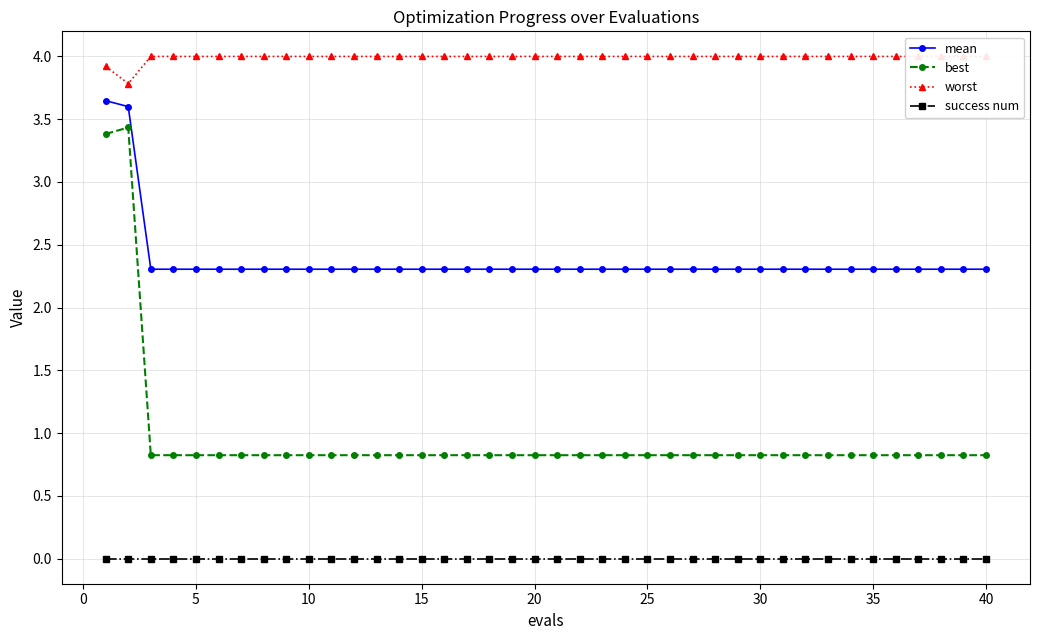

True or false: best and success num cross at least once.

False